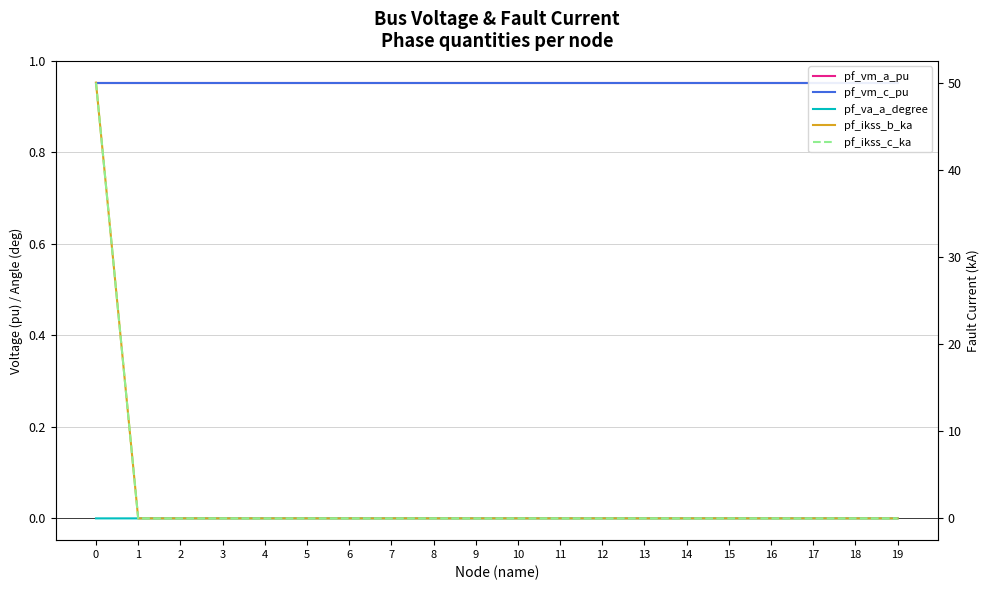

The value of pf_va_a_degree at 14 is 0.0. True or false?

False